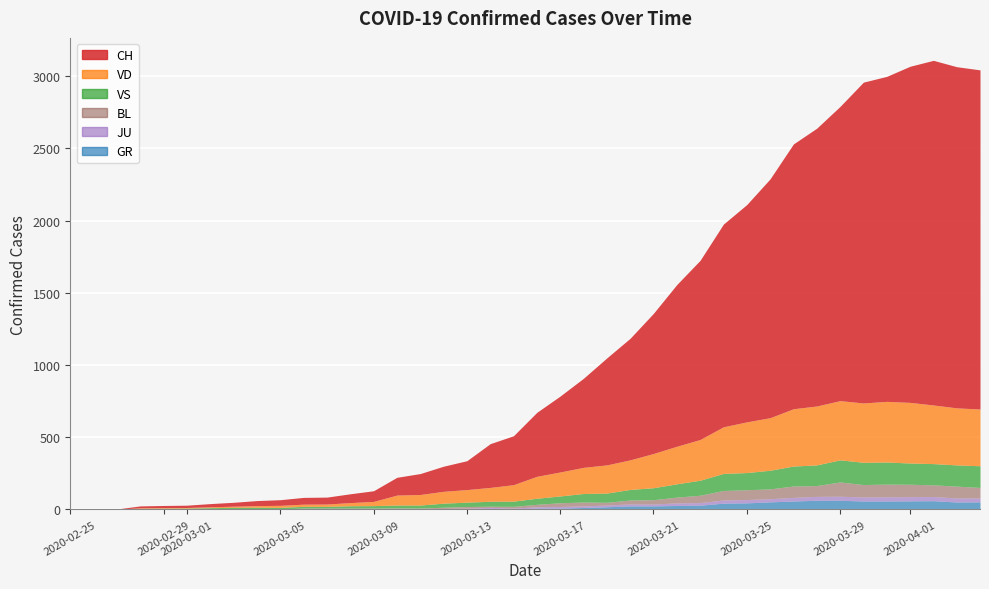

How many values in the VD series exceed 152?

19